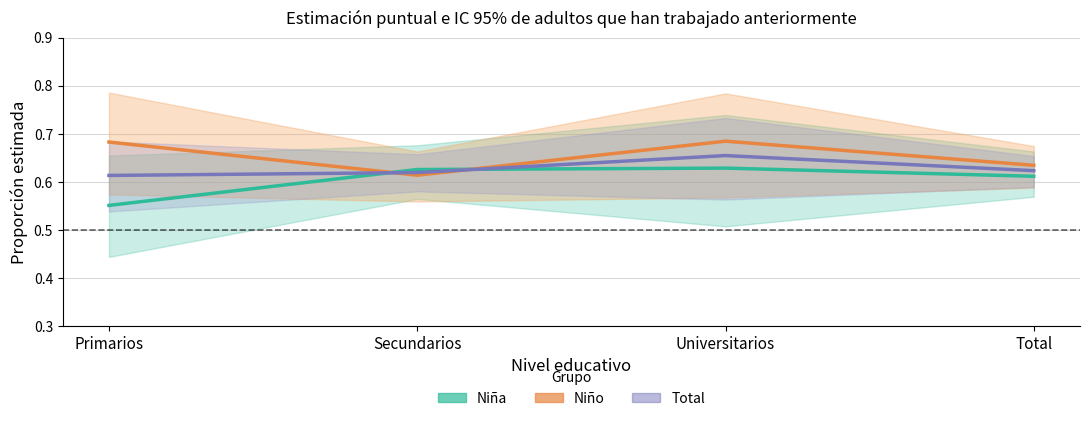

Where is Total (estimación) nearest to the value 0?

Primarios